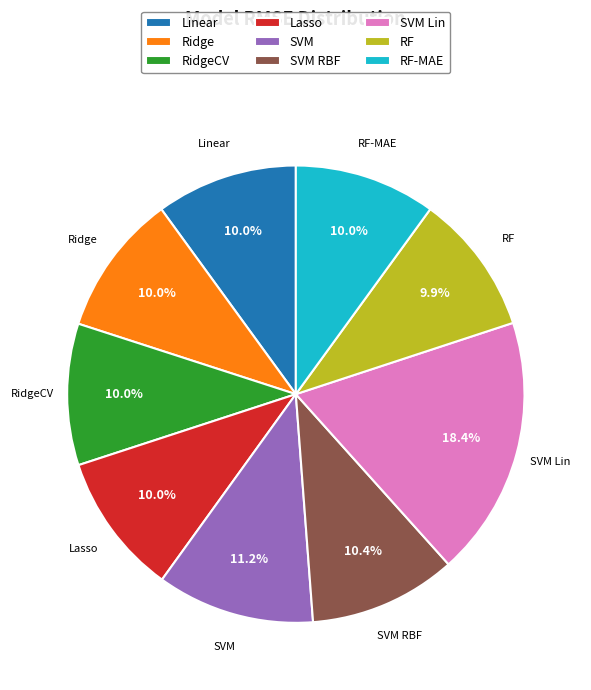

To the nearest percent, what portion does RF represent?

10%